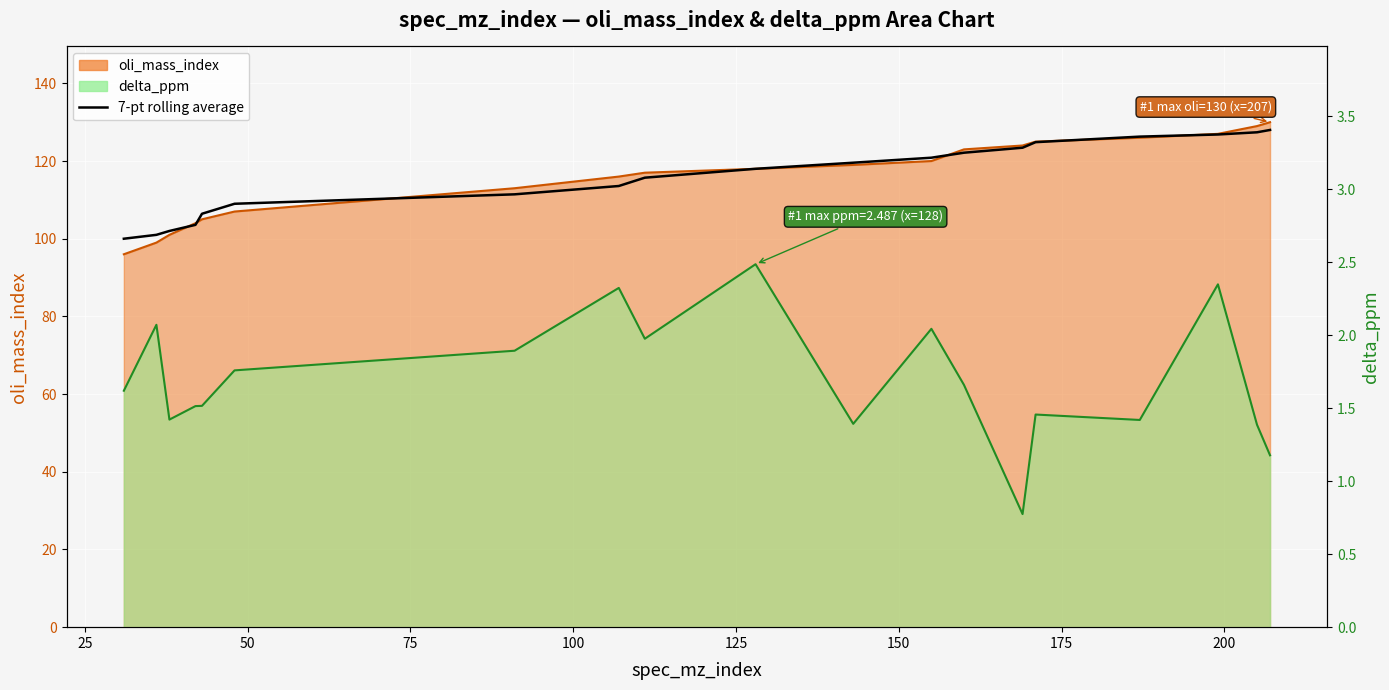

Is it true that the value at 18 is 183.5?

False